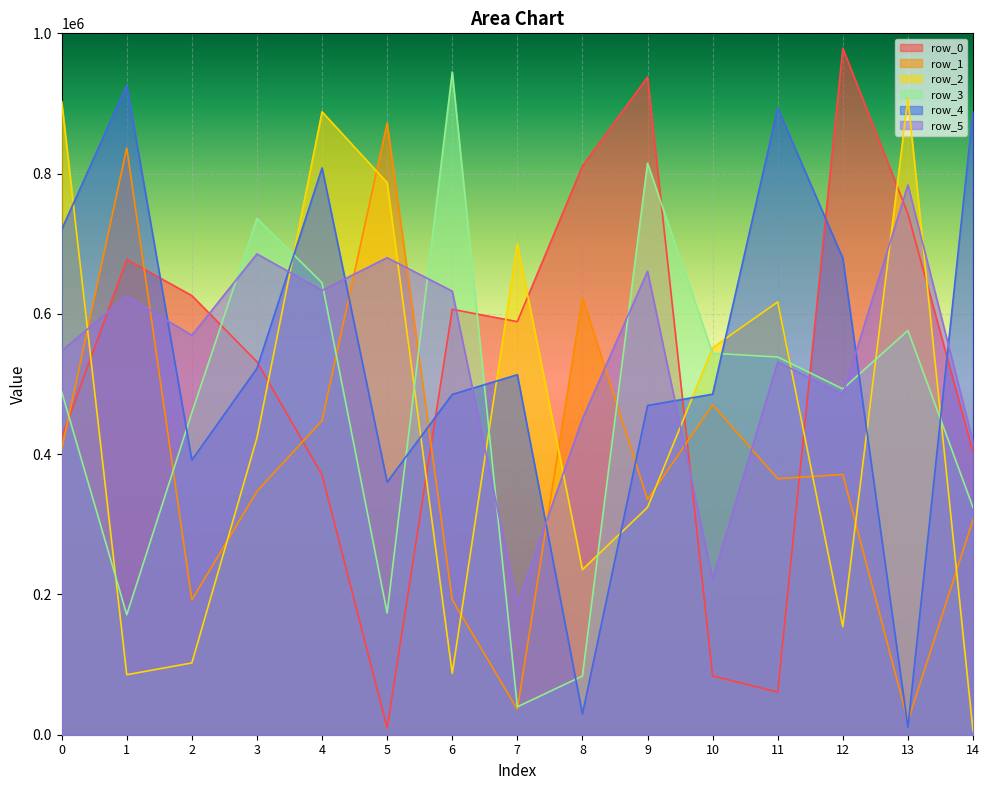

What is the minimum value shown in the chart?

5468